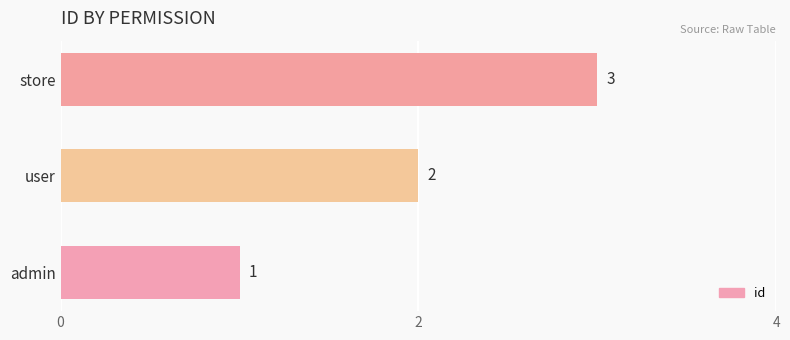

What is the change in value from admin to store?

+2